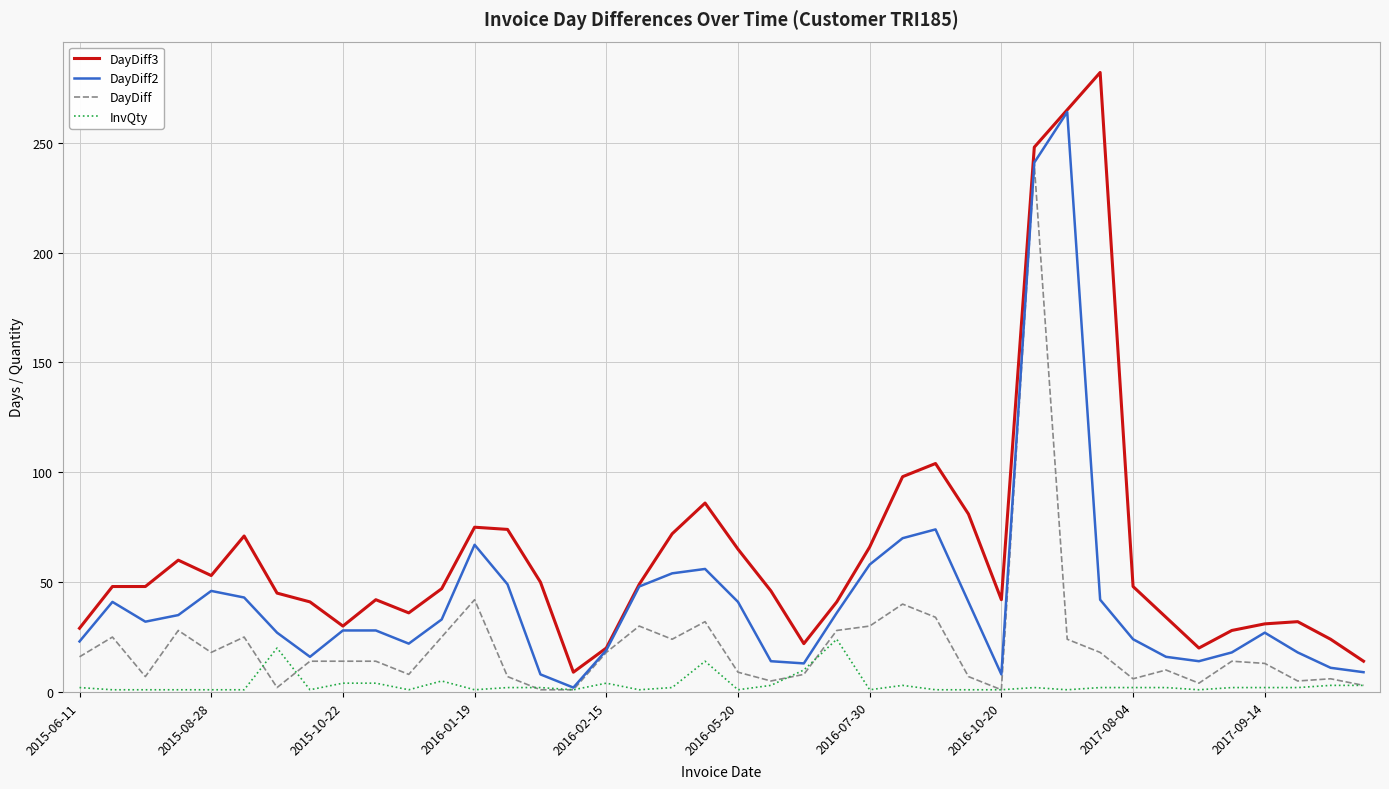

True or false: DayDiff2 has more than 1 points higher than both neighbors.

True